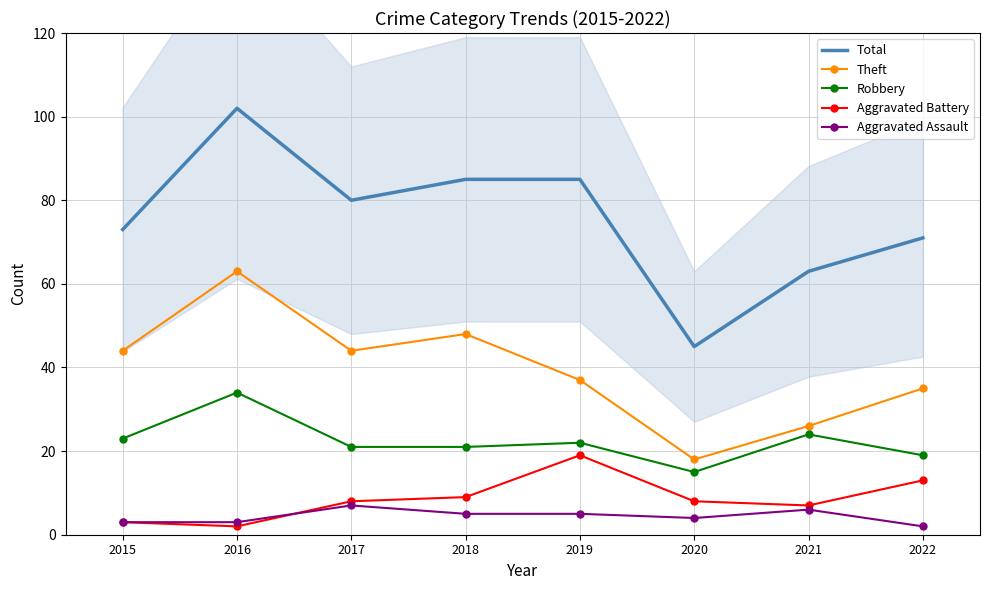

What is the value of the Aggravated Assault point at the 8th from the left?

2